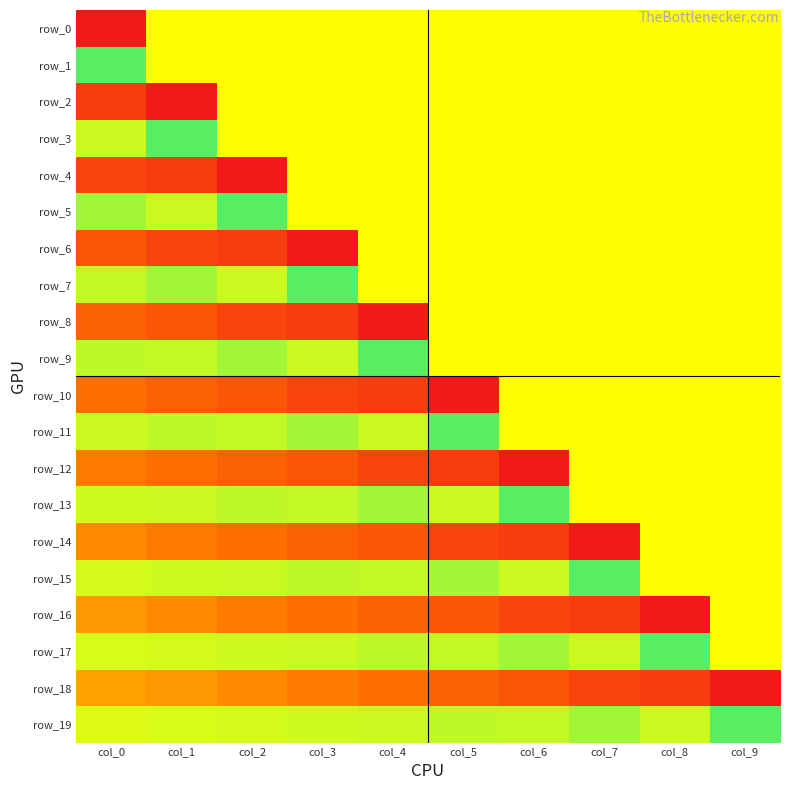

Which series has the widest spread of values?

row_0